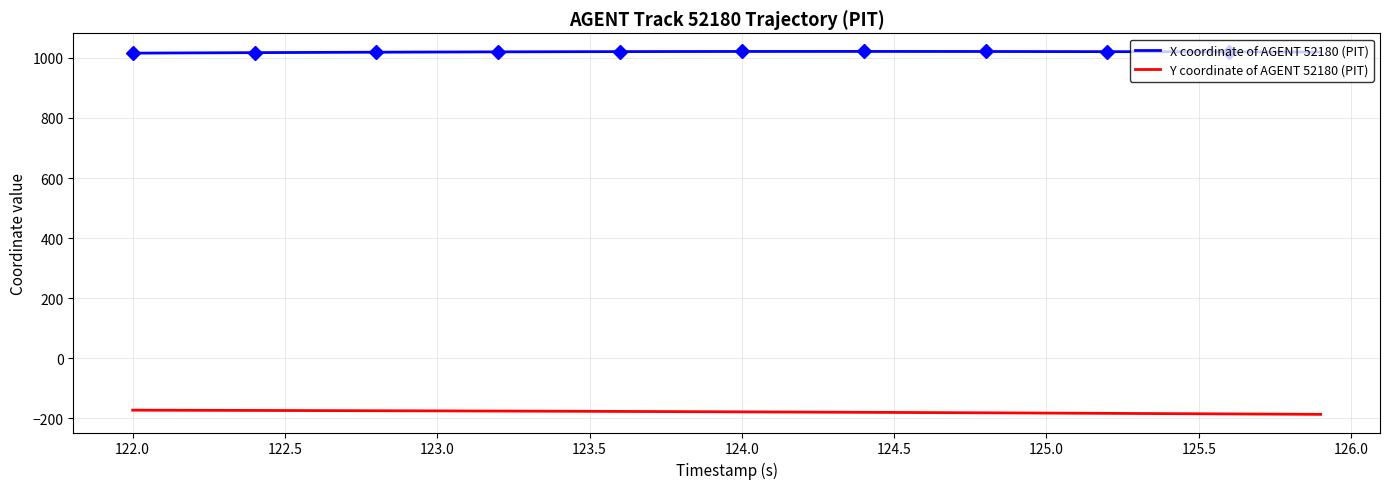

Is it true that Y coordinate of AGENT 52180 (PIT) equals -176.5 at 123.5?

True